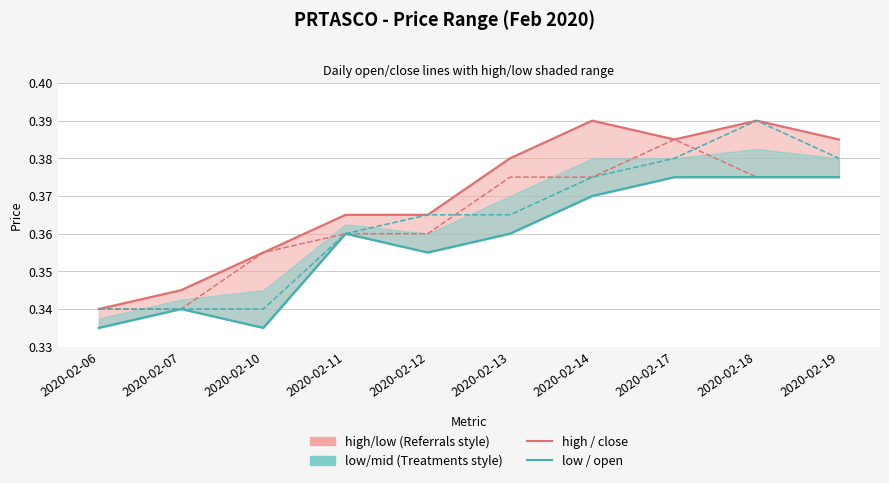

The low series shows 0.3 at 2020-02-07. True or false?

True